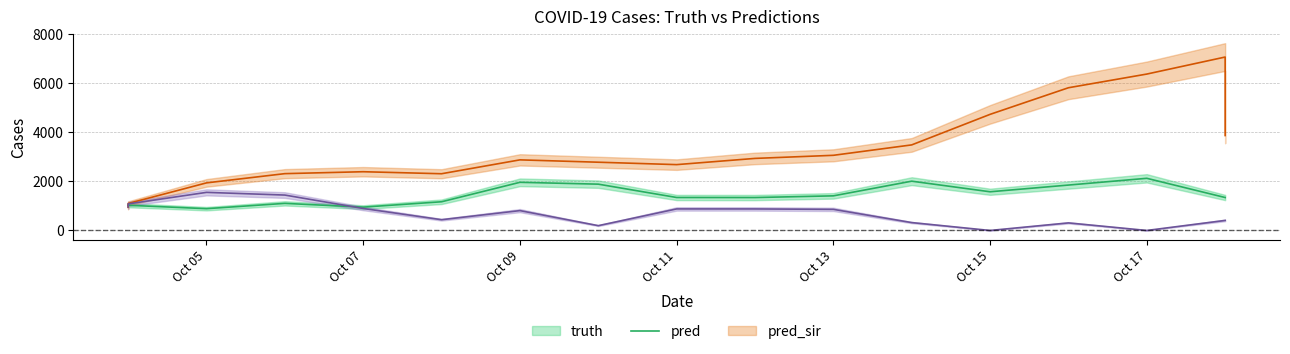

In pred_sir, how many points are lower than both neighbors (excluding endpoints)?

4